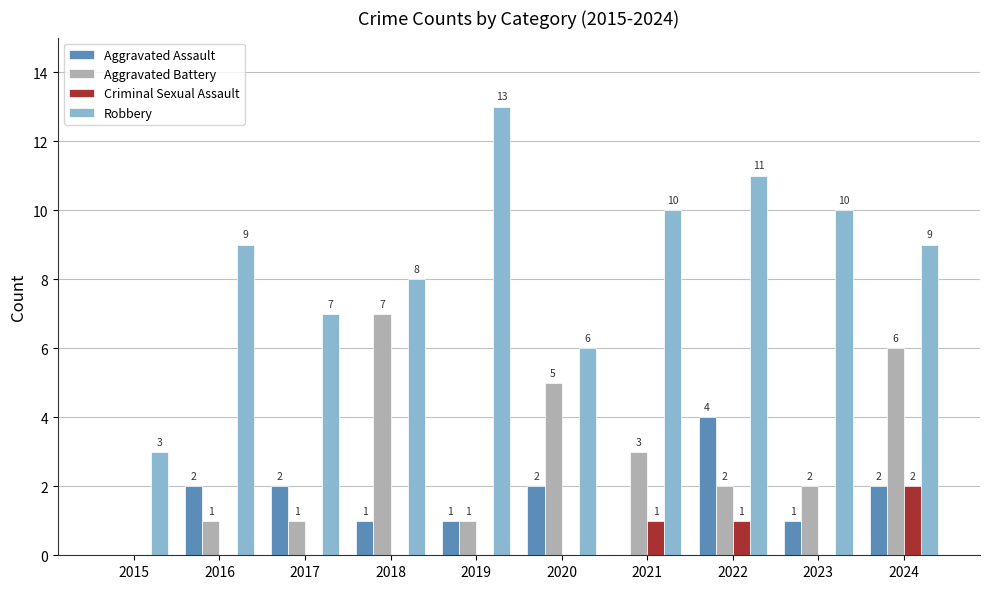

The value of Criminal Sexual Assault at 2023 is 1. True or false?

False